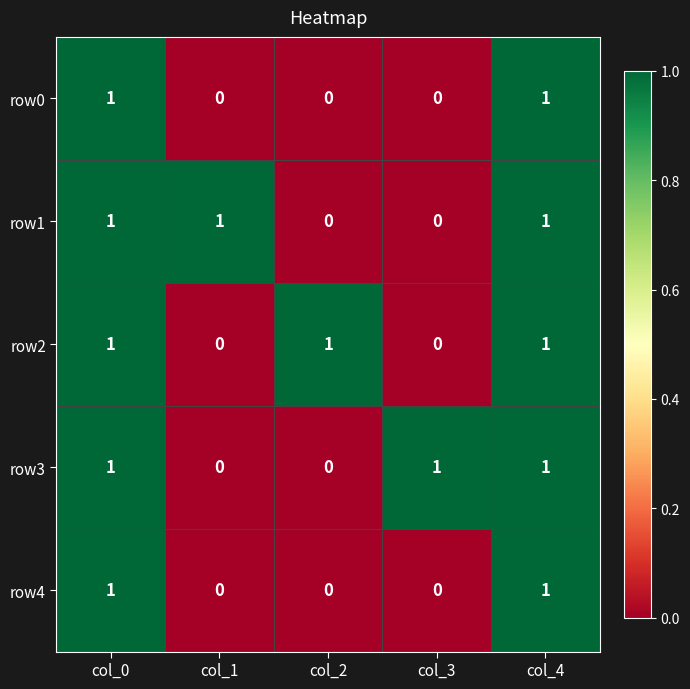

What is the sum of all row1 values?

3